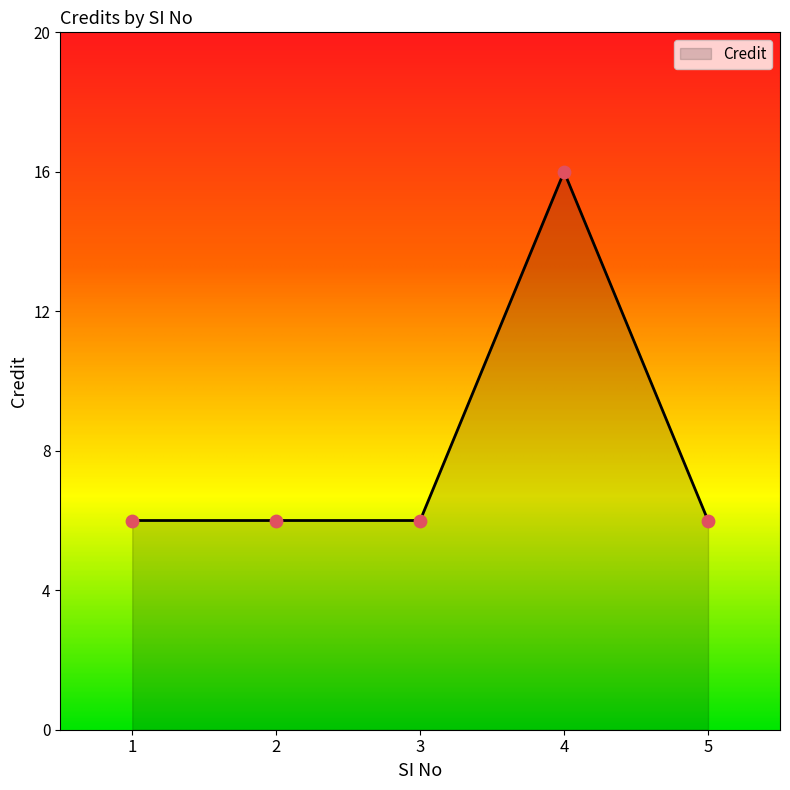

Approximately how many times larger is the value at 3 compared to 2?

1.0